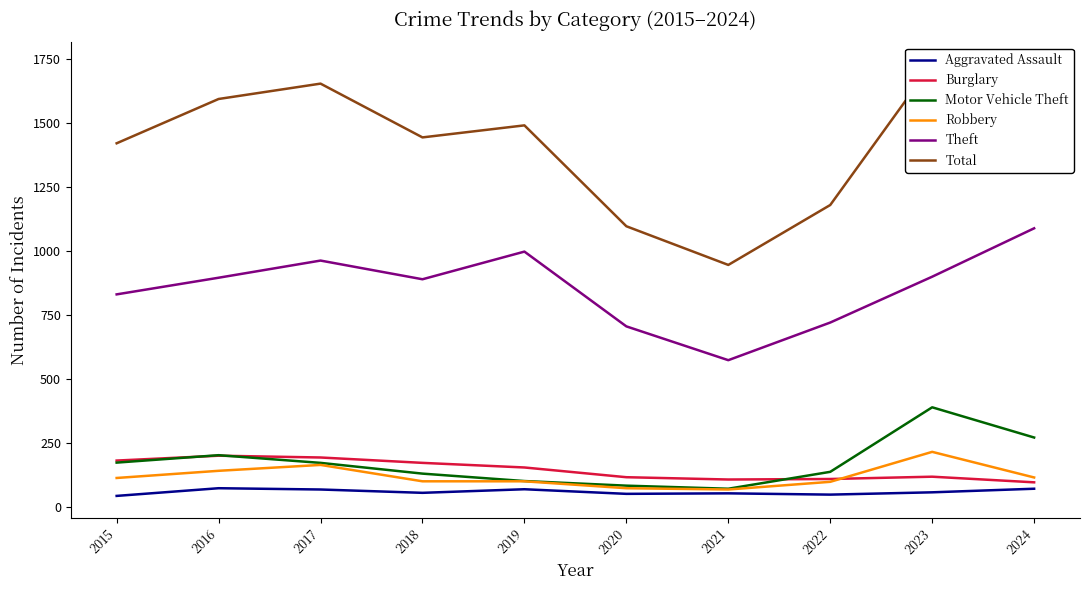

Between 2015 and 2020, which series saw the biggest shift?

Total